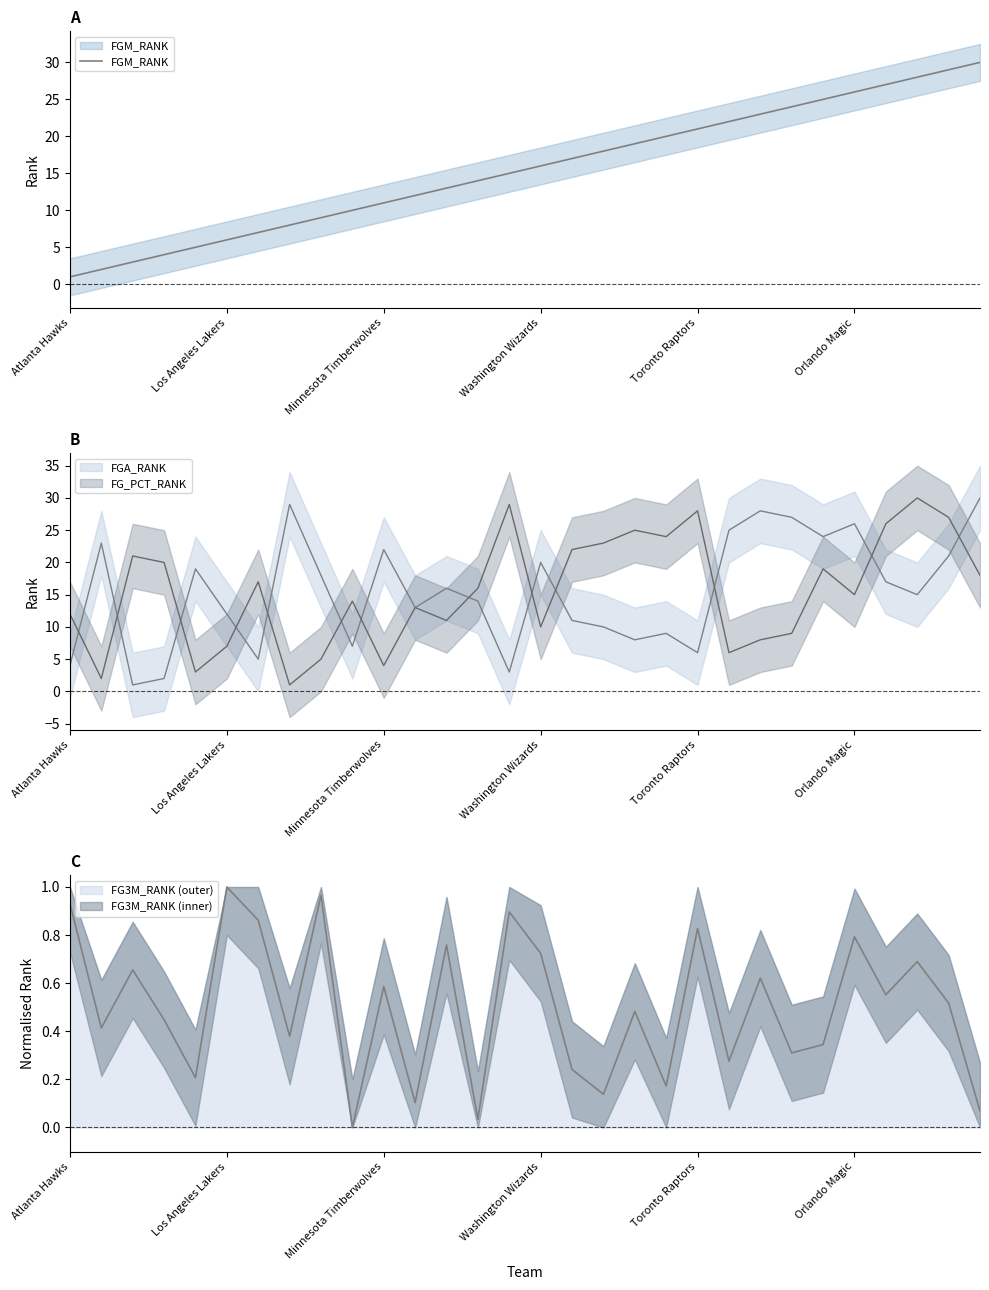

Approximately how many times larger is the value at 6 compared to 29?

0.2